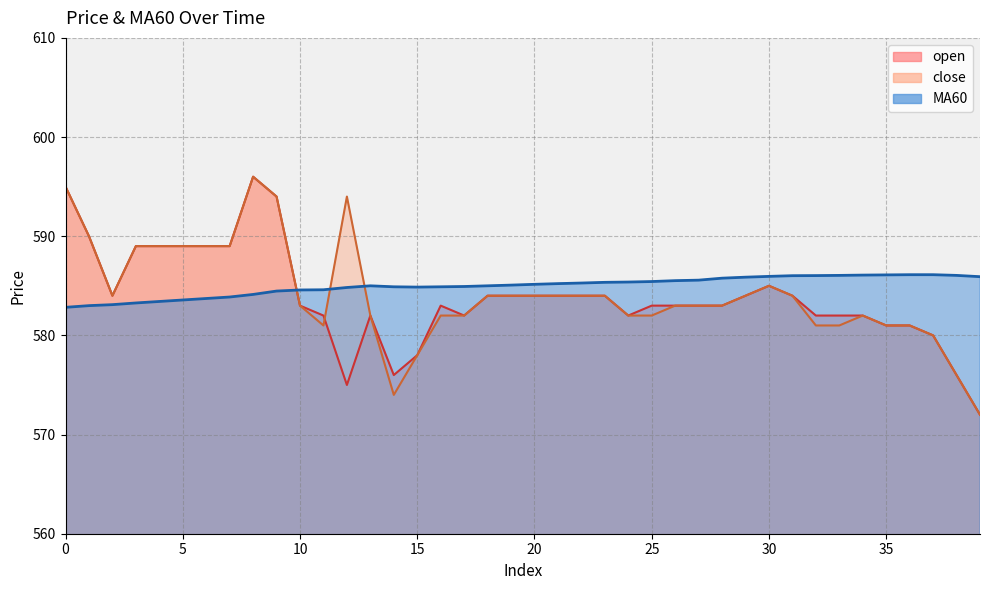

At which category is the sum across all series the highest?

8